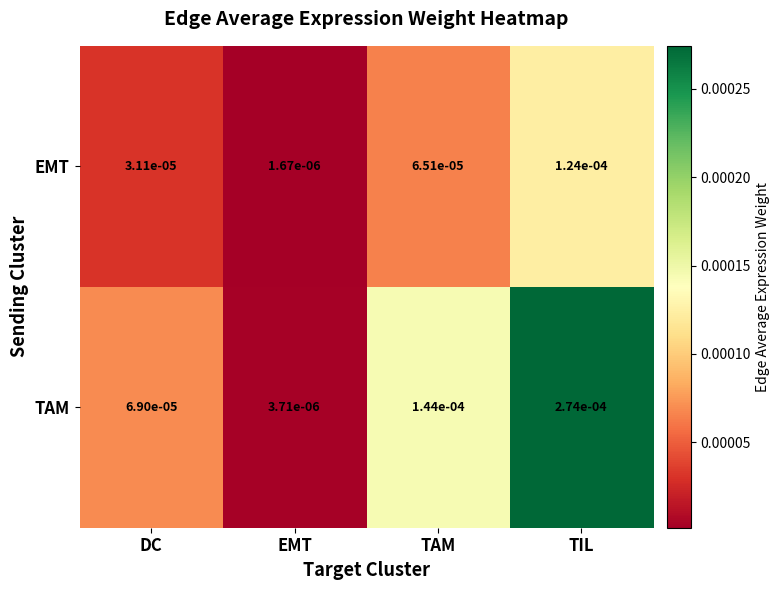

List the series in order of their overall mean, lowest first.

EMT, TAM